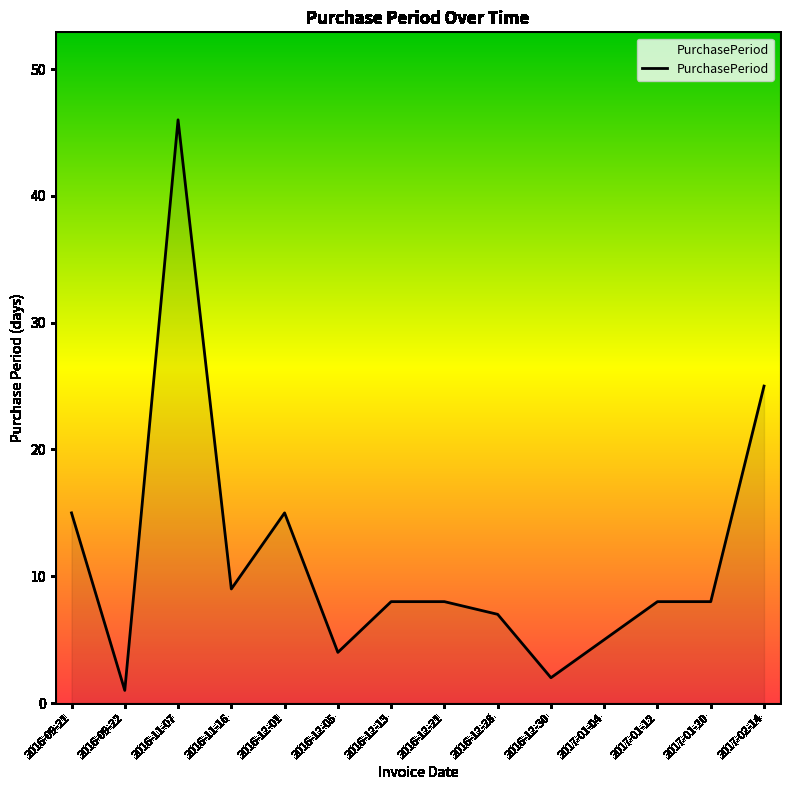

What is the difference between the second highest and second lowest values?

23